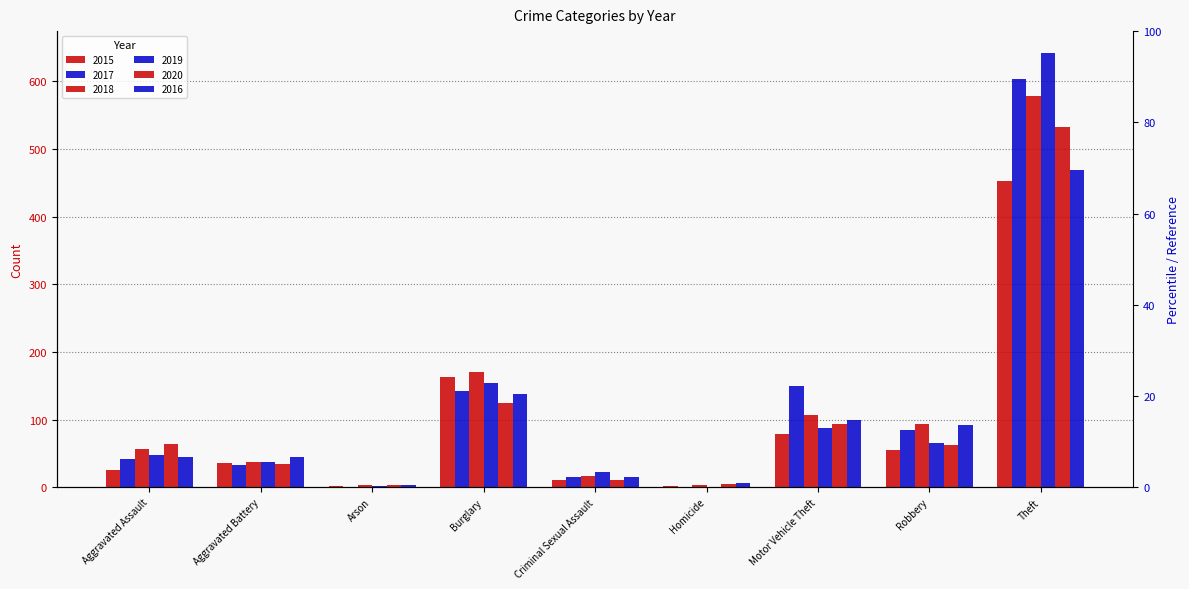

At how many categories does at least one series exceed 296?

1